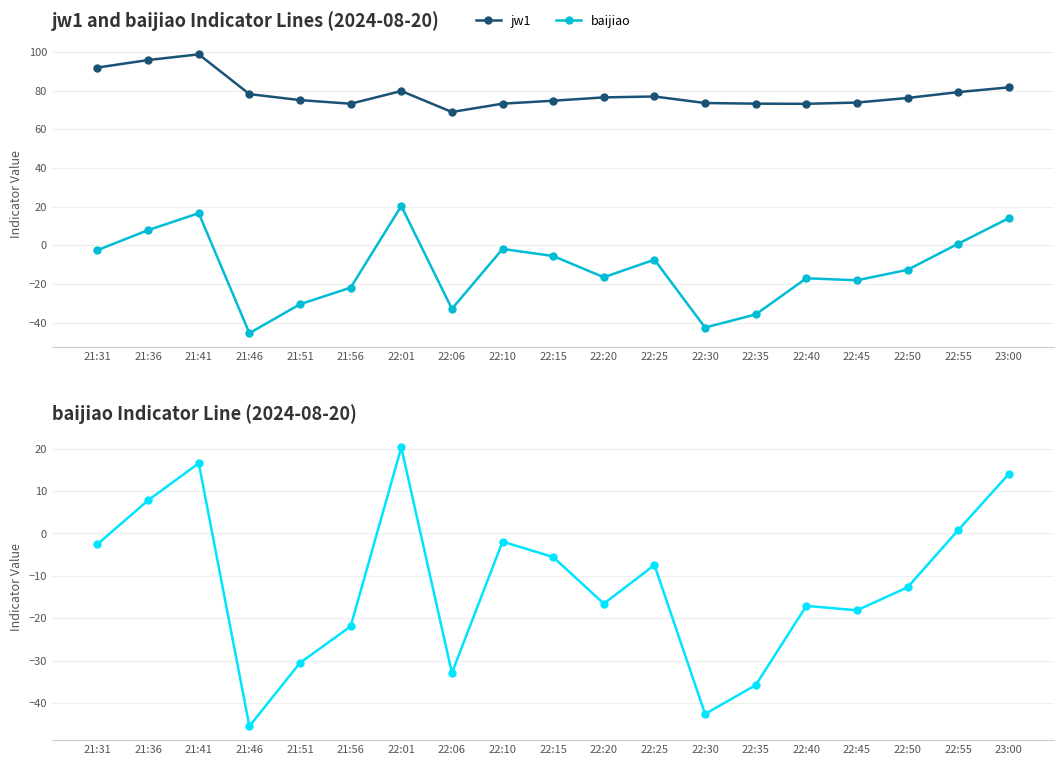

Between 21:46 and 22:55, which series saw the biggest shift?

baijiao